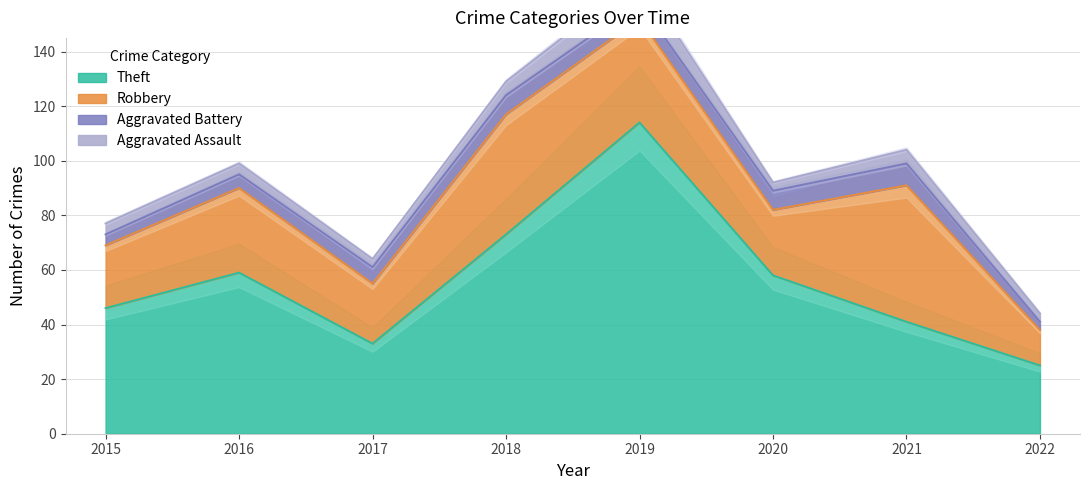

At how many categories does at least one series exceed 3?

8